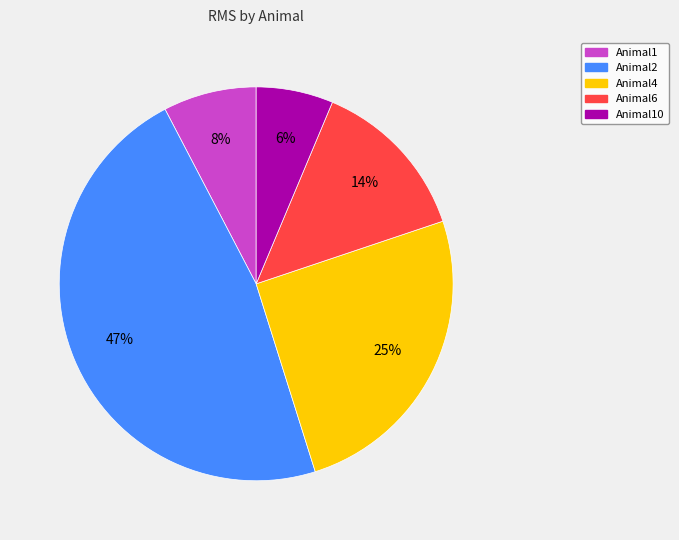

Does any single category account for the majority?

No